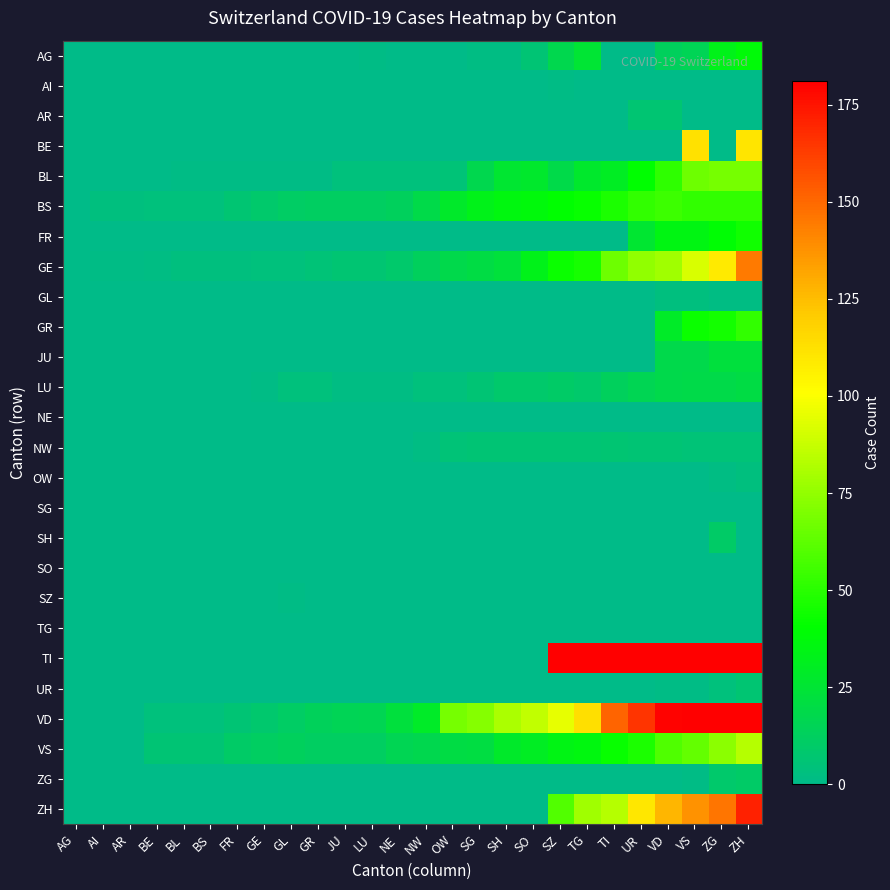

Rank the series at VD from lowest to highest value.

AI, BE, NE, OW, SG, SH, SO, SZ, TG, ZG, UR, GL, NW, AR, AG, JU, LU, GR, FR, BL, BS, VS, GE, ZH, VD, TI